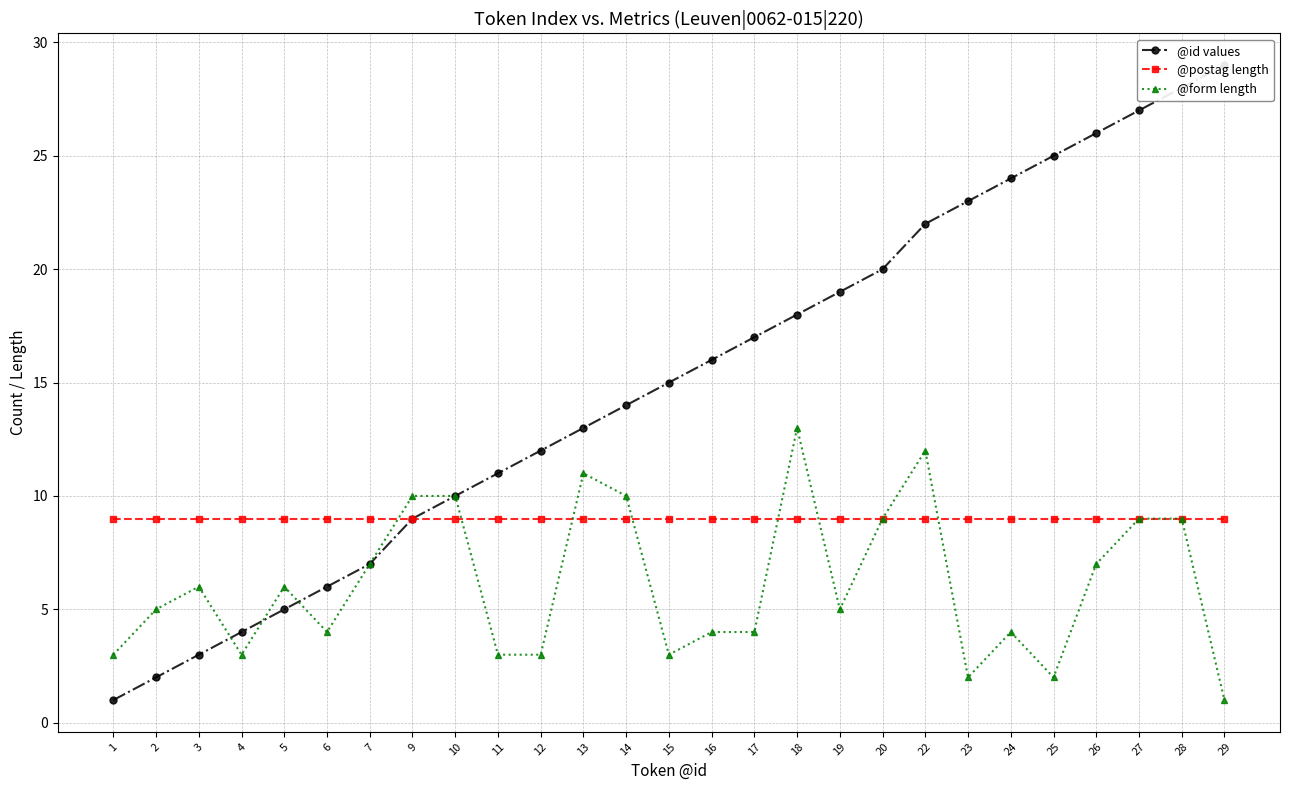

True or false: @postag length has more than 1 points higher than both neighbors.

False